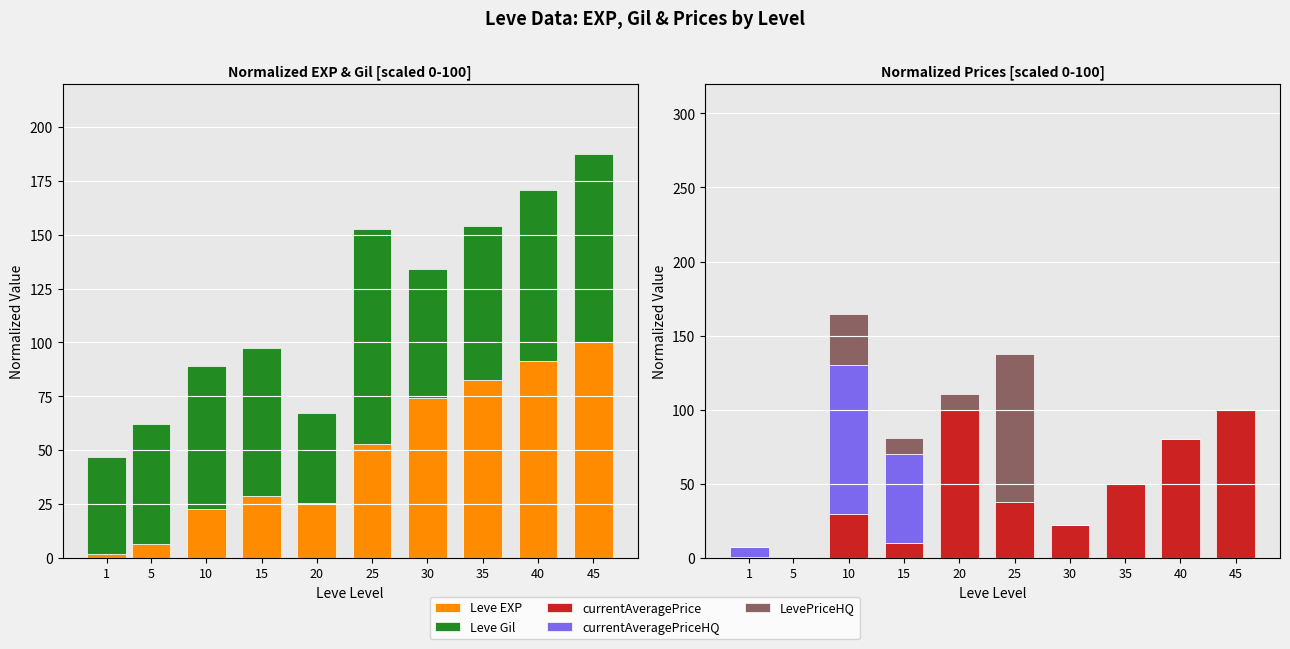

Is the value of LevePriceHQ at 20 greater than the value of currentAveragePrice at 15?

Yes